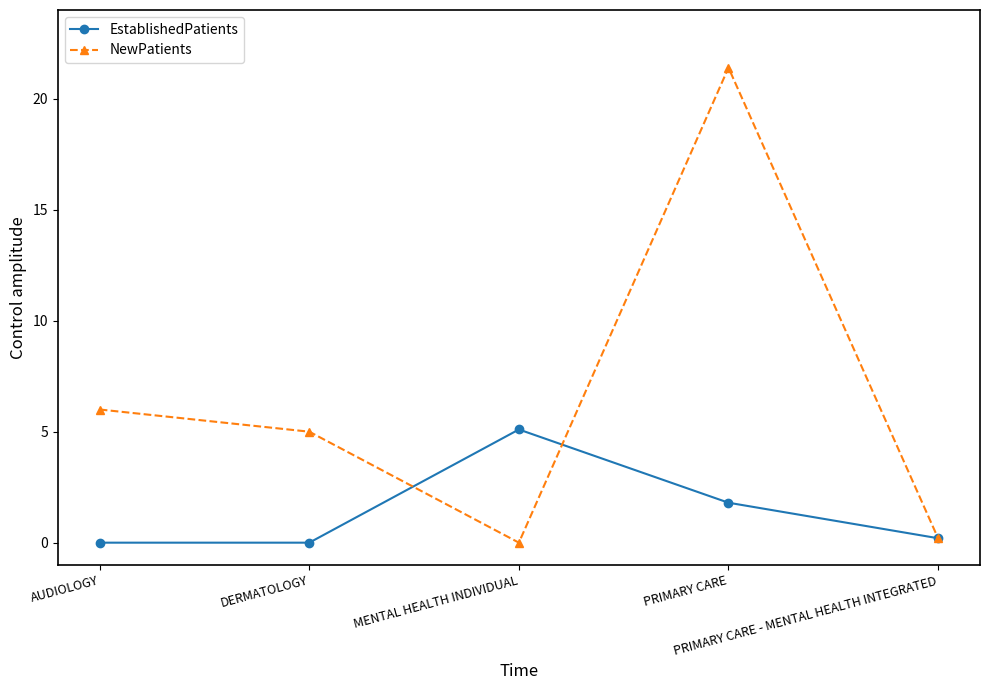

What is the label of the 1st point from the right?

PRIMARY CARE - MENTAL HEALTH INTEGRATED